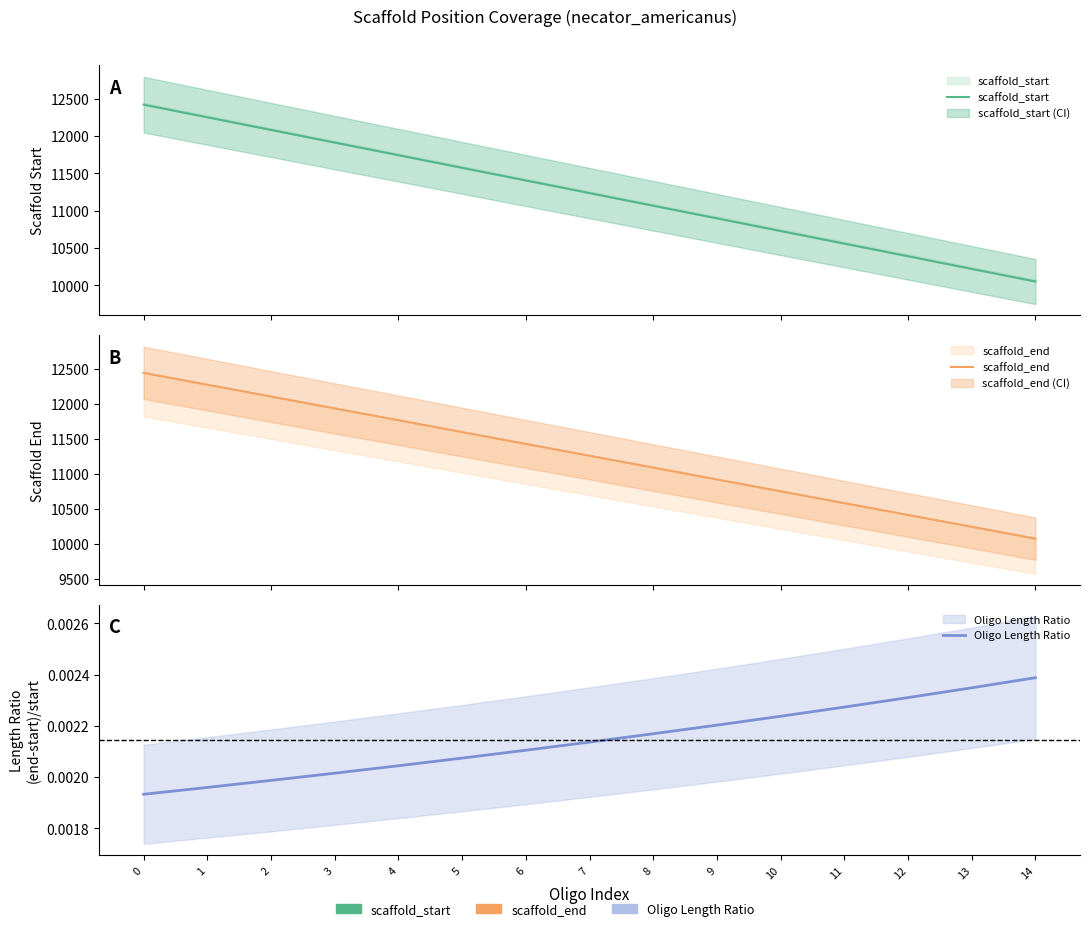

How many lines are shown in the chart?

3